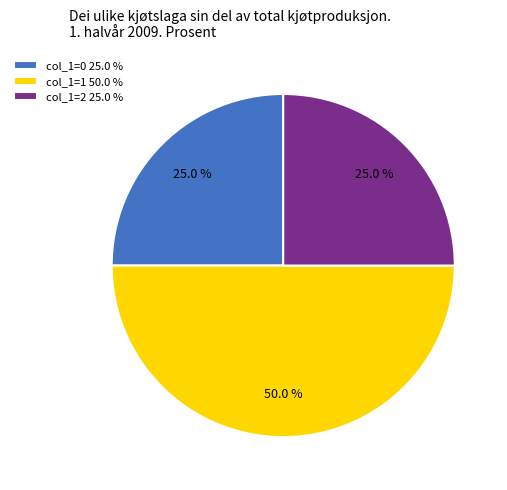

How many segments does this pie chart have?

3